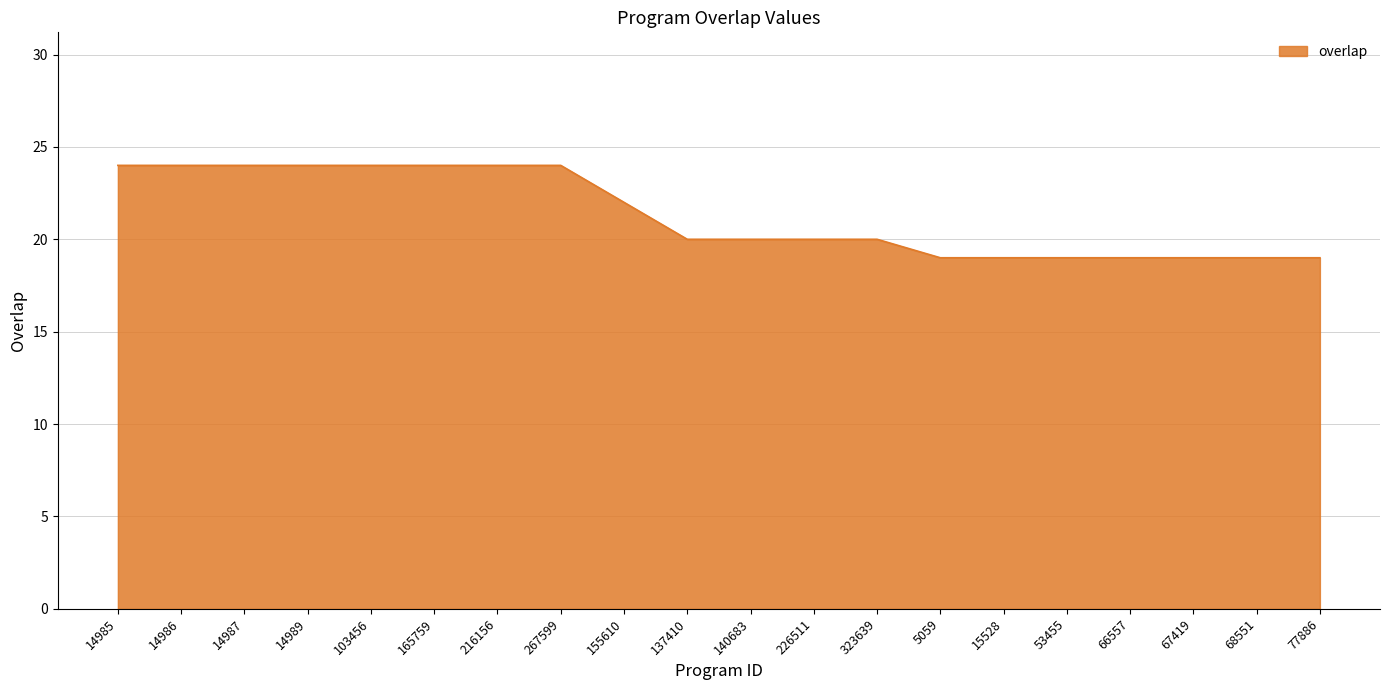

Between 165759 and 5059, which is larger?

165759